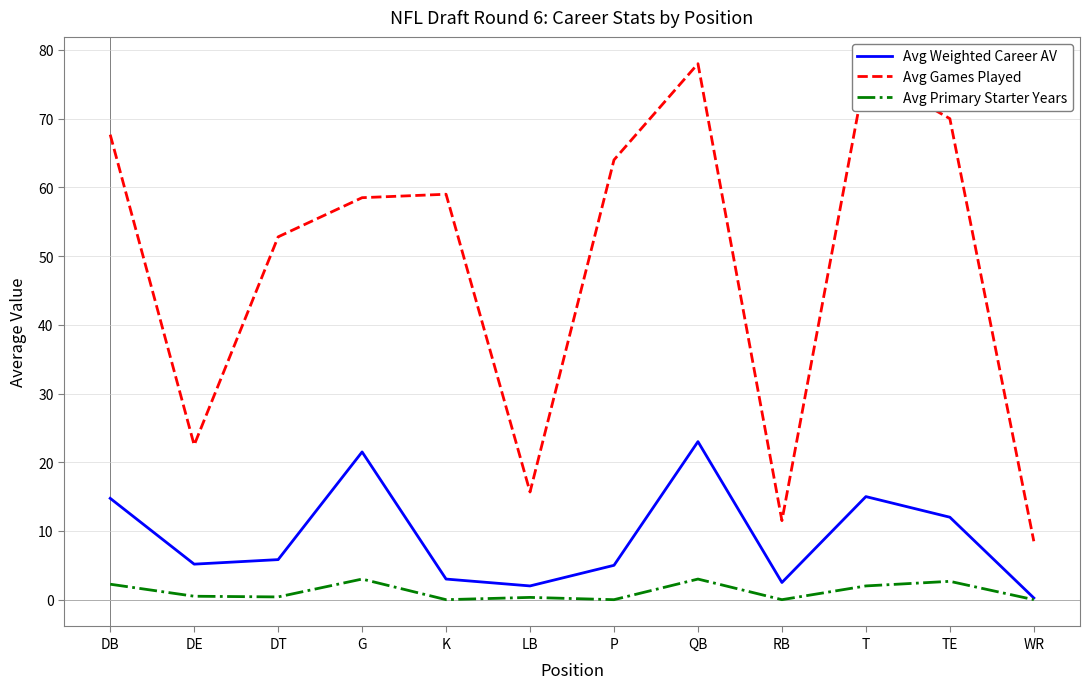

True or false: Avg Games Played and Avg Primary Starter Years cross at least once.

False